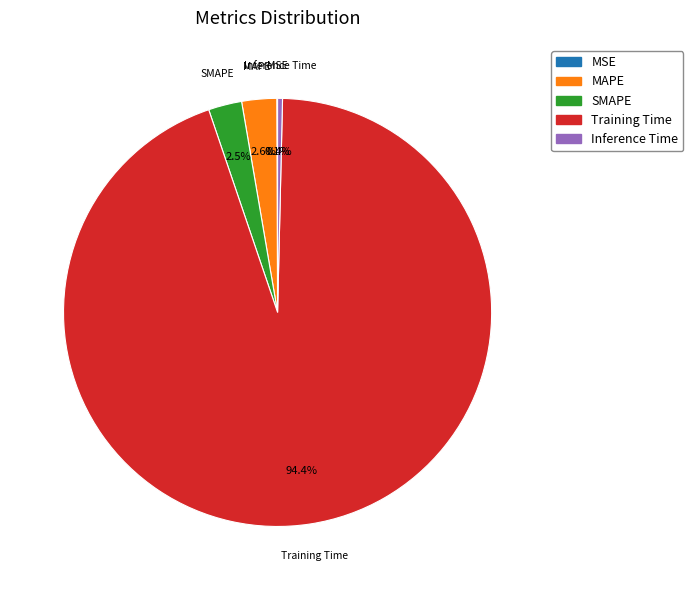

Which slice is the largest?

Training Time